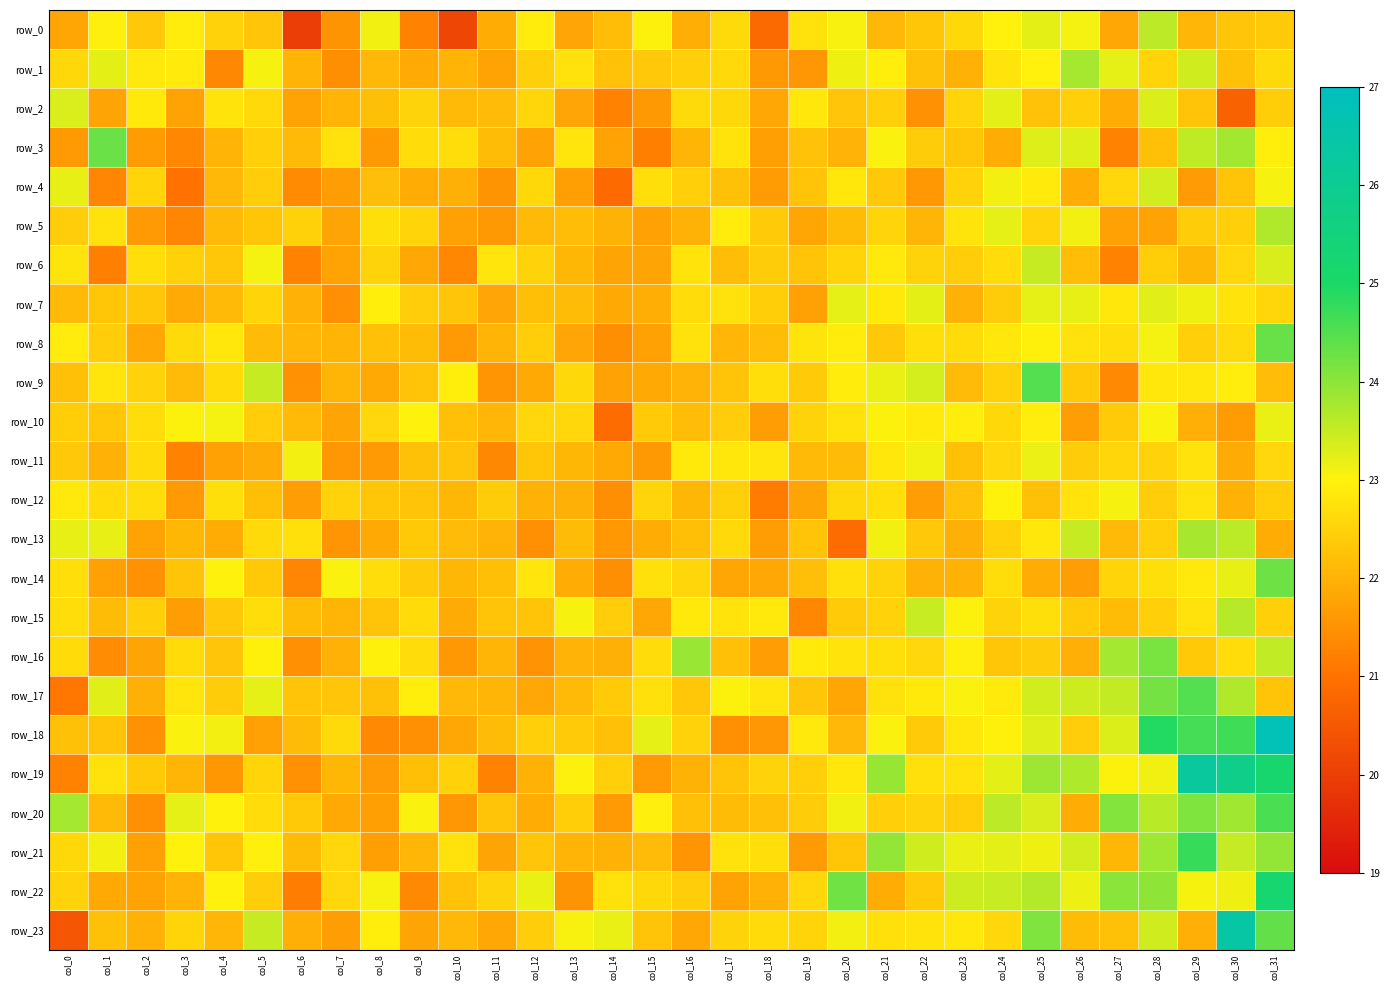

How many series are shown in this chart?

24